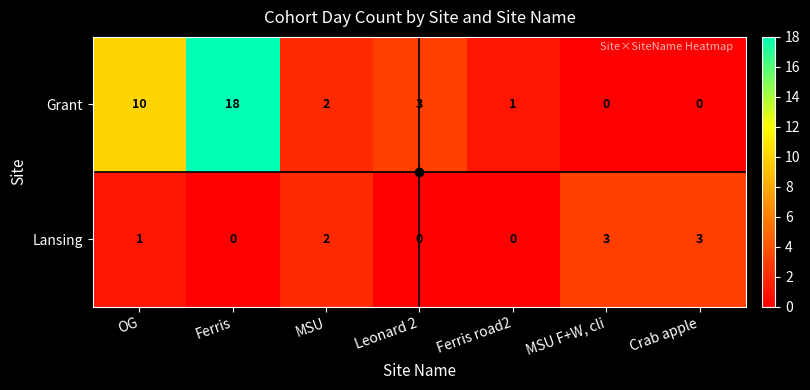

What is the spread (max minus min) of values at OG?

9